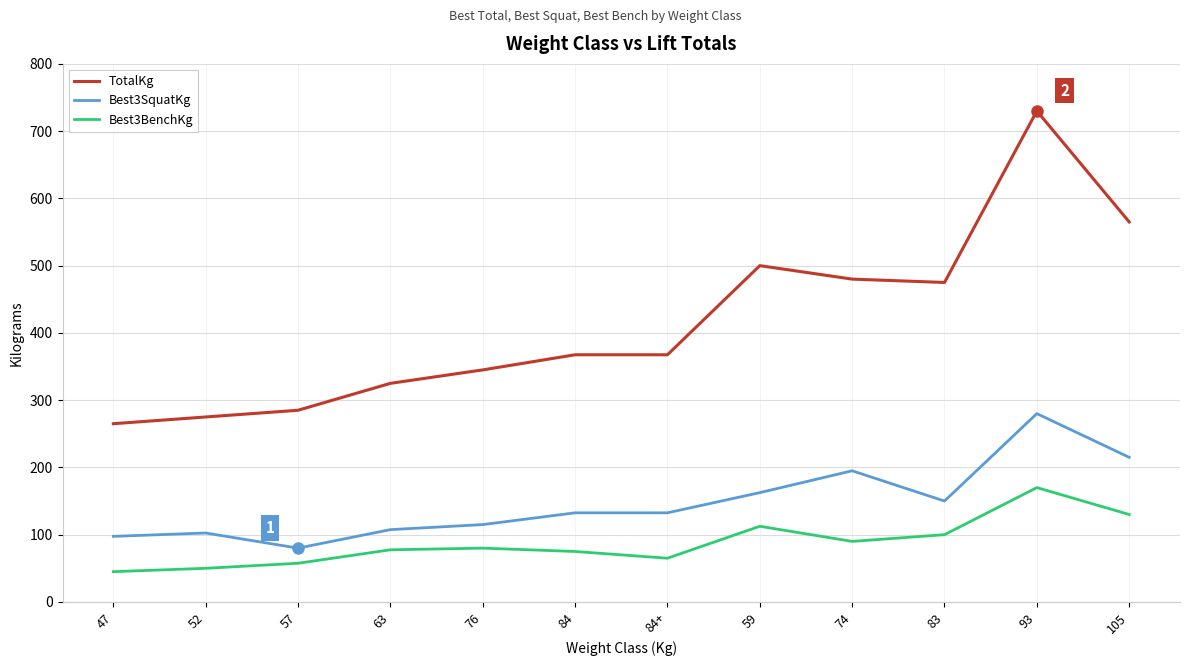

The value of Best3SquatKg at 59 is 284.6. True or false?

False